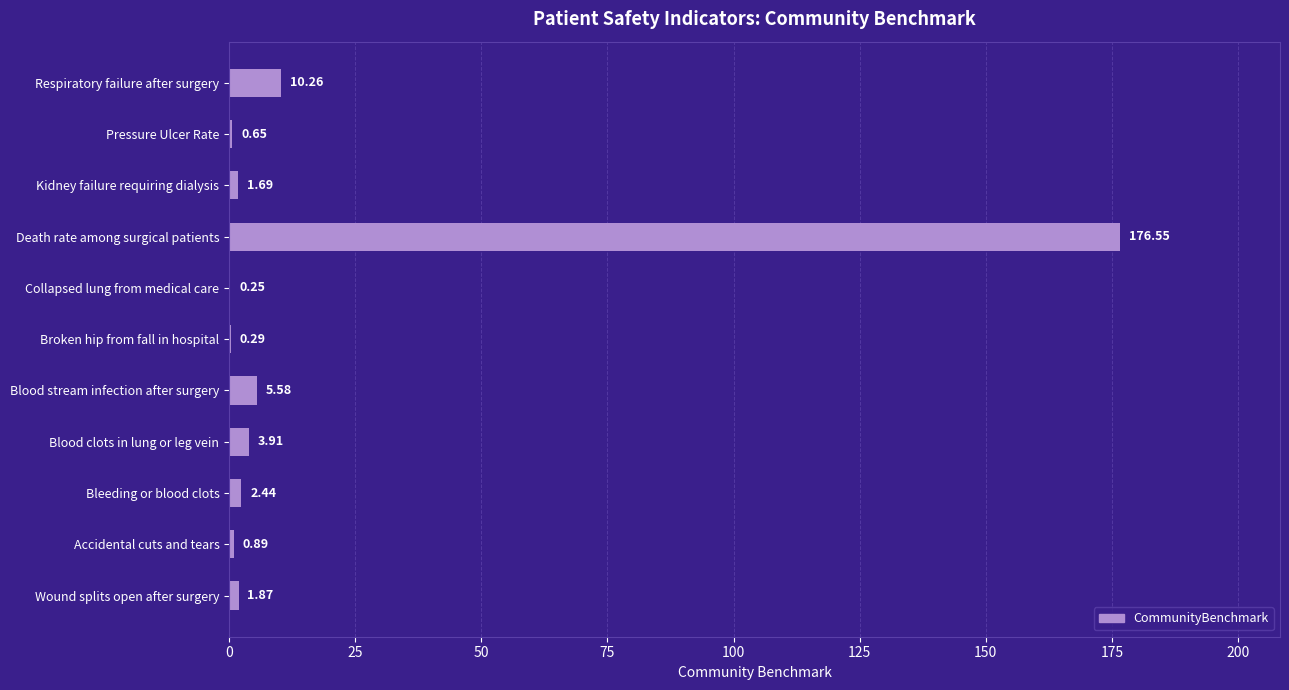

At which label is the value closest to 88?

Respiratory failure after surgery